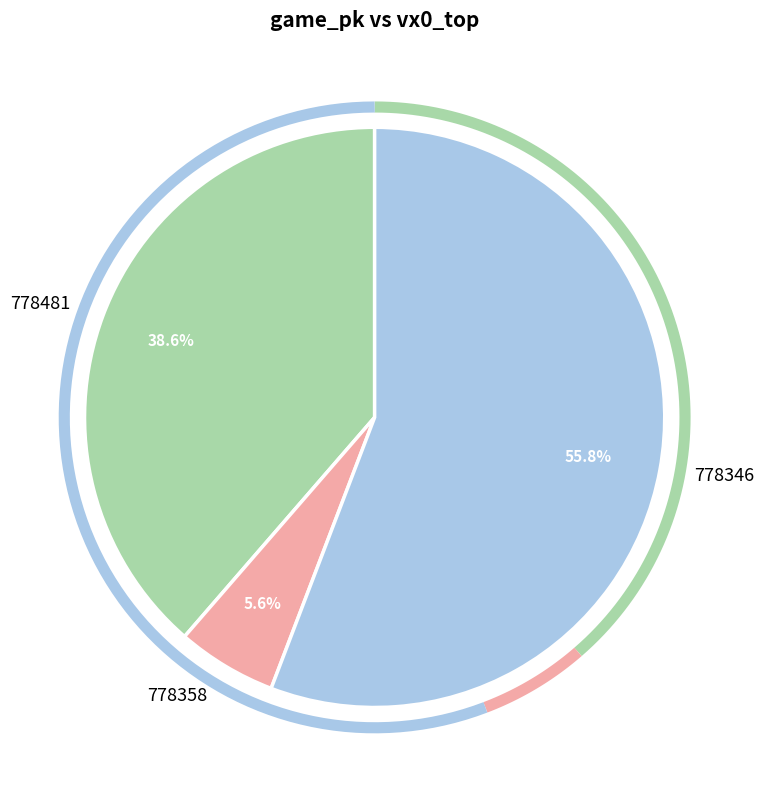

Combined, do 778481 and 778358 account for over 50%?

No